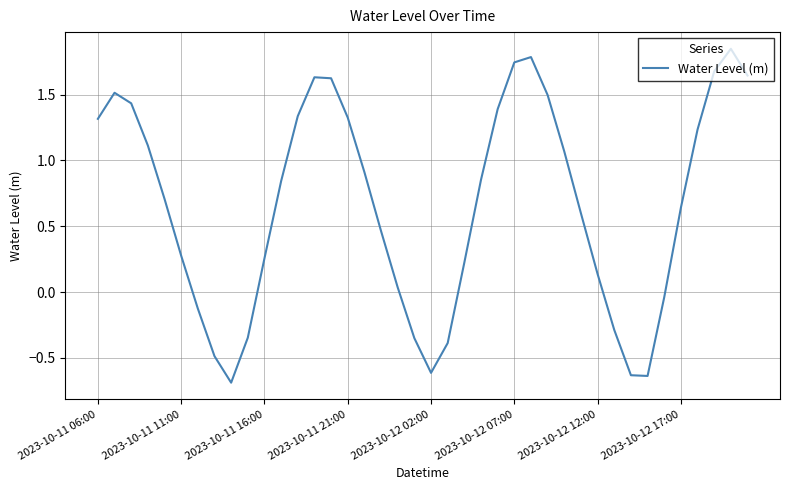

What is the average value?

0.7